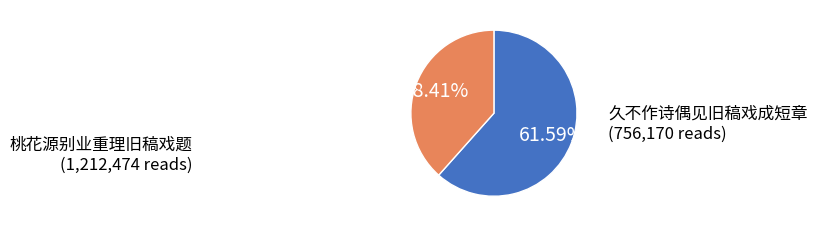

To the nearest percent, what is the difference between the largest and smallest slice percentages?

23%